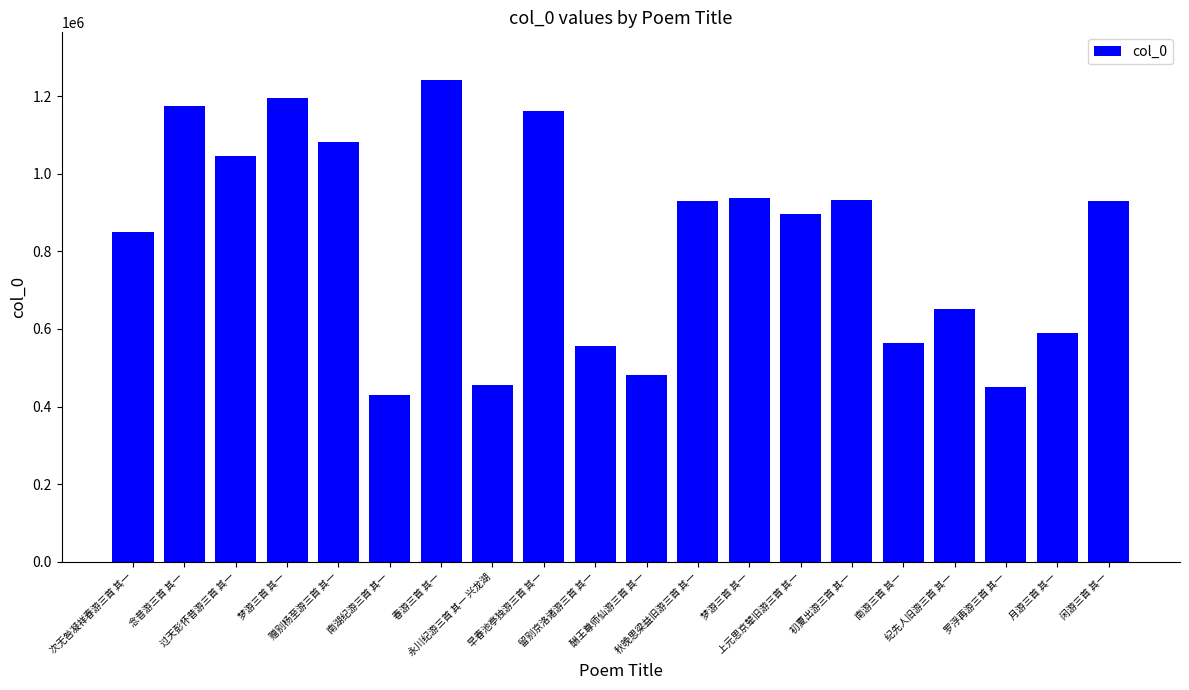

Rank the categories by value from lowest to highest.

南湖纪游三首 其一, 罗浮再游三首 其一, 永川纪游三首 其一 兴龙湖, 酬王尊师仙游三首 其一, 留别京洛诸游三首 其一, 南游三首 其一, 月游三首 其一, 纪先人旧游三首 其一, 次无咎凝祥春游三首 其一, 上元思京辇旧游三首 其一, 闲游三首 其一, 秋晚思梁益旧游三首 其一, 初夏出游三首 其一, 梦游三首 其一, 过天彭怀昔游三首 其一, 赠别杨至游三首 其一, 早春池亭独游三首 其一, 念昔游三首 其一, 梦游三首 其一, 春游三首 其一